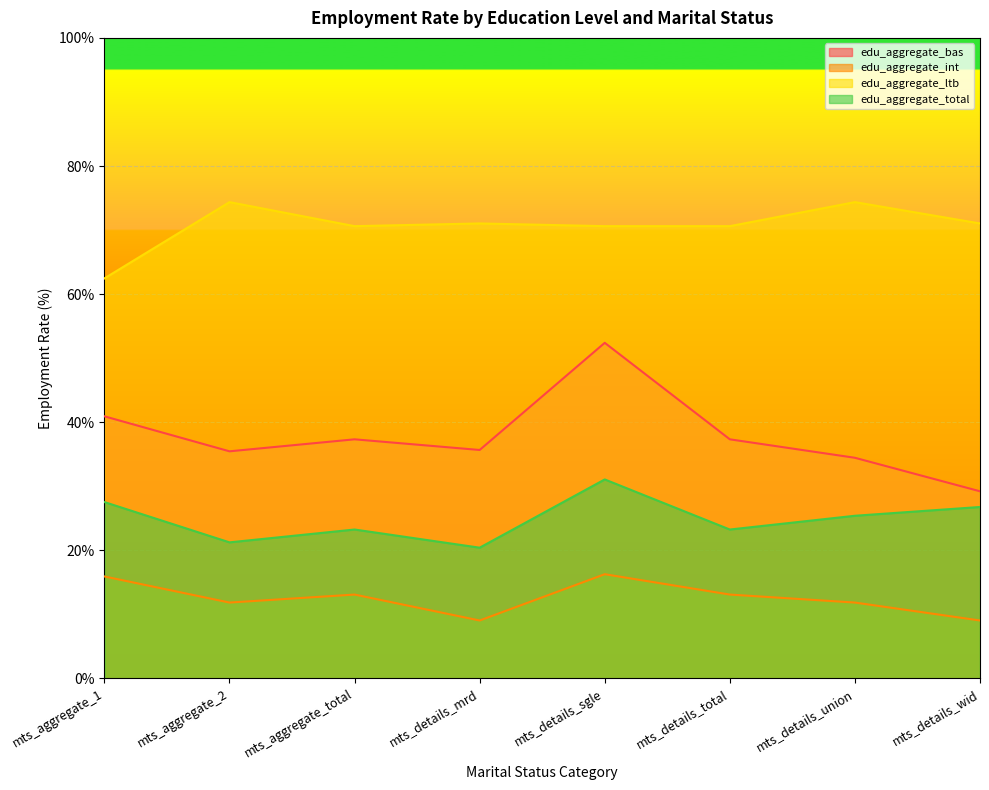

How many lines are shown in the chart?

4